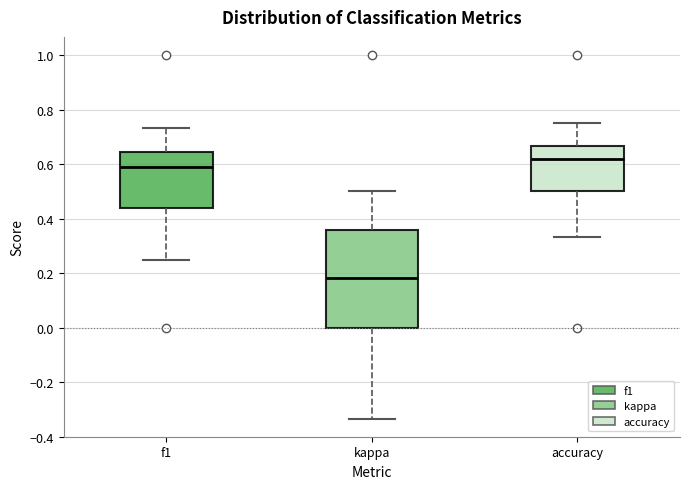

Which box has the highest median line?

accuracy